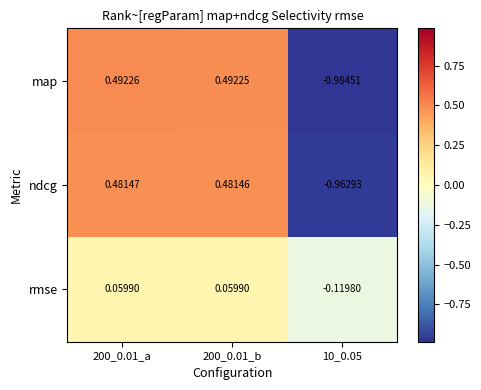

Rank the series by their maximum value, from highest to lowest.

map, ndcg, rmse